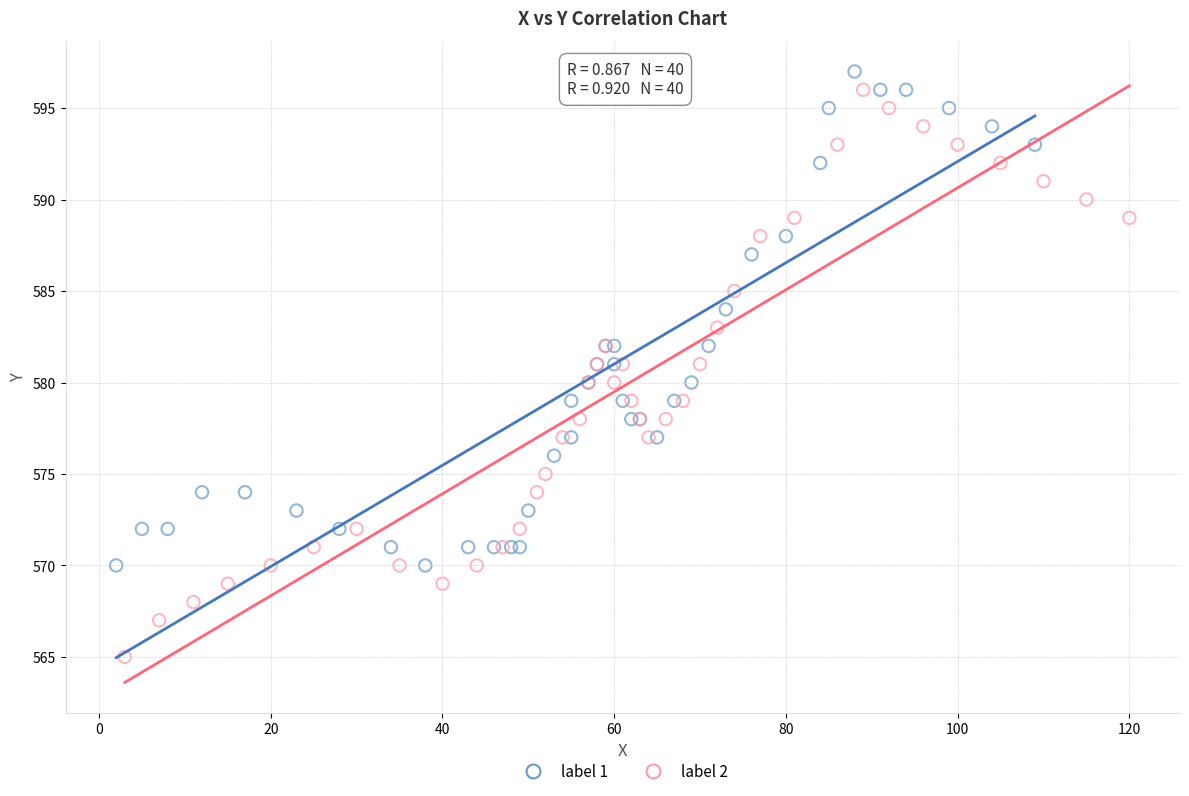

Which series has the largest Y range (max minus min)?

label 2